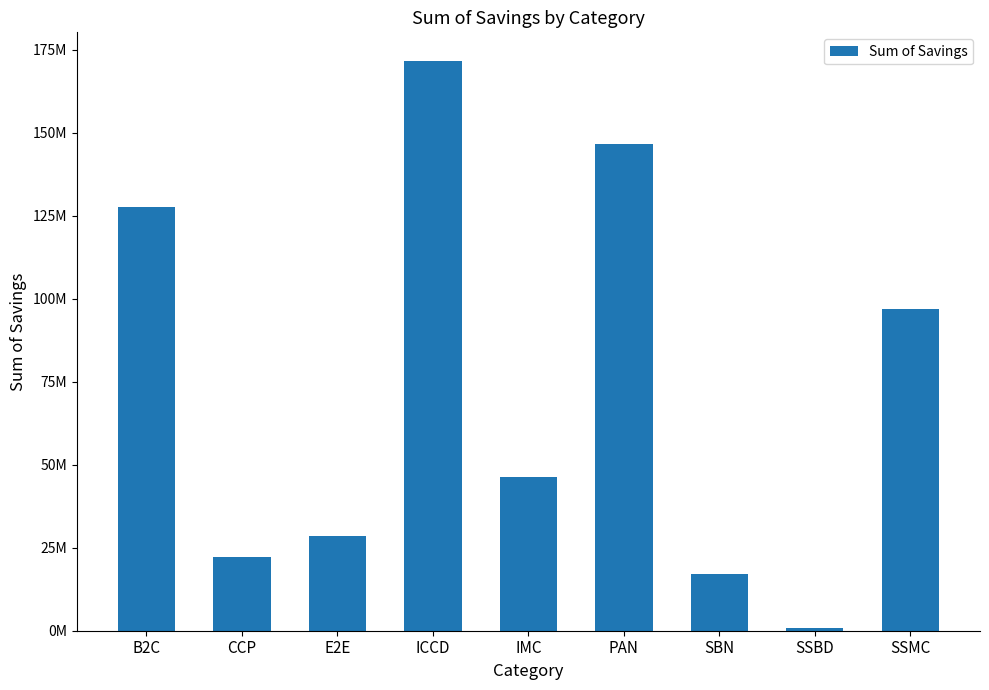

How many data points are less than 46191225?

4